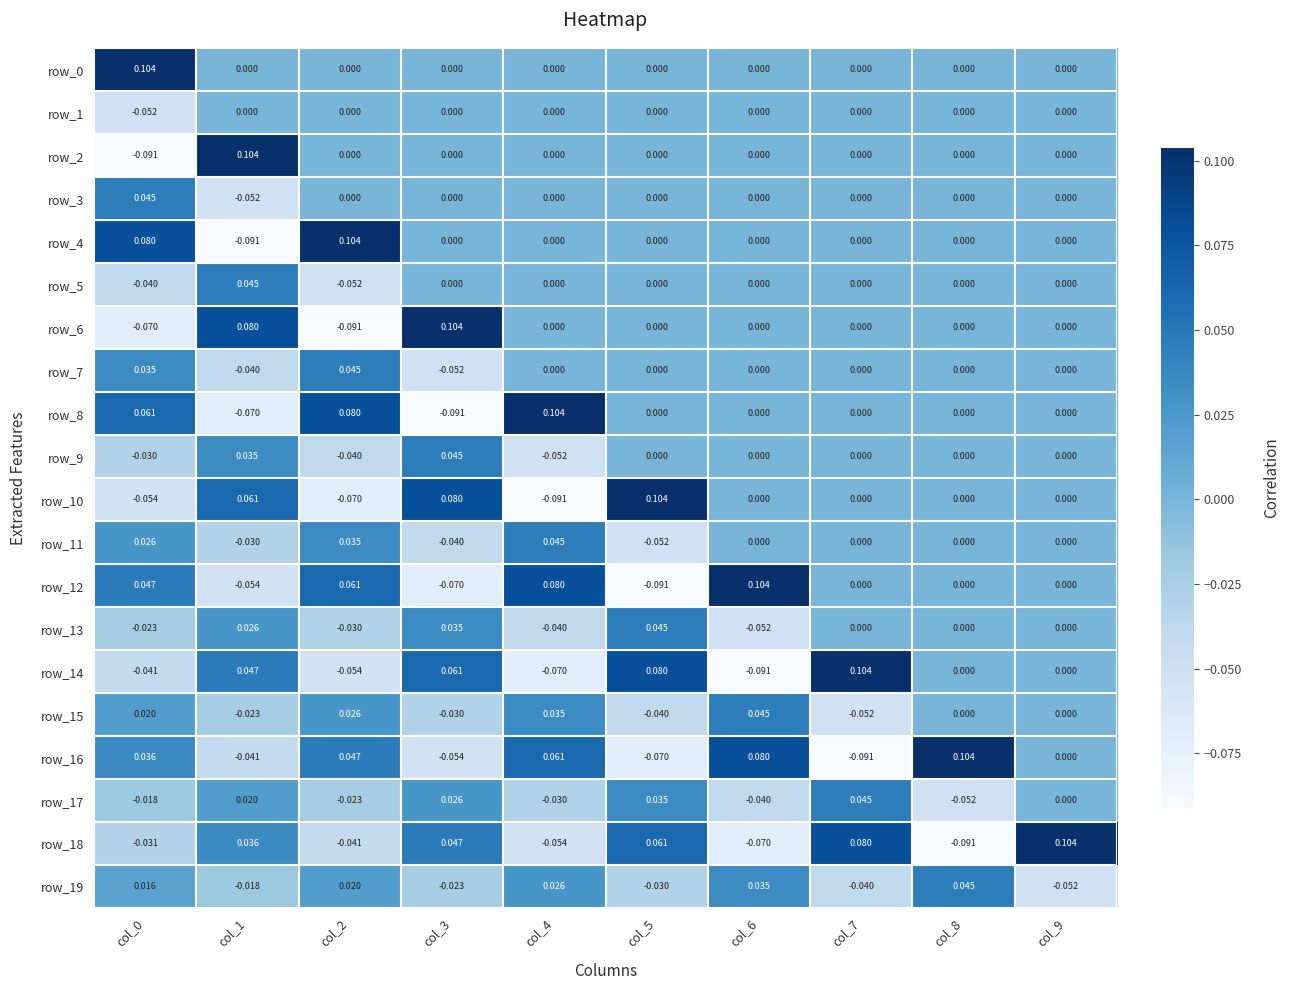

Is the value of row_2 at col_3 greater than the value of row_11 at col_5?

Yes